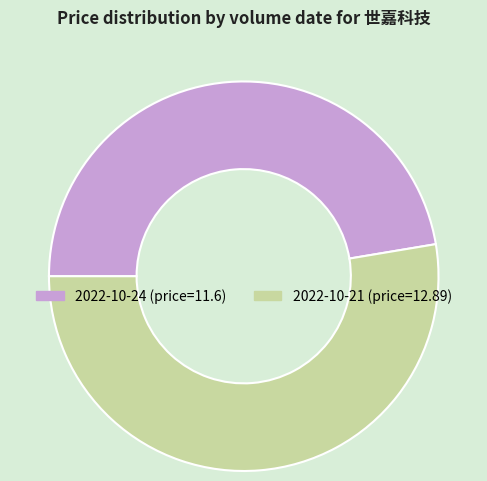

Combined, do 2022-10-21 (price=12.89) and 2022-10-24 (price=11.6) account for over 50%?

Yes